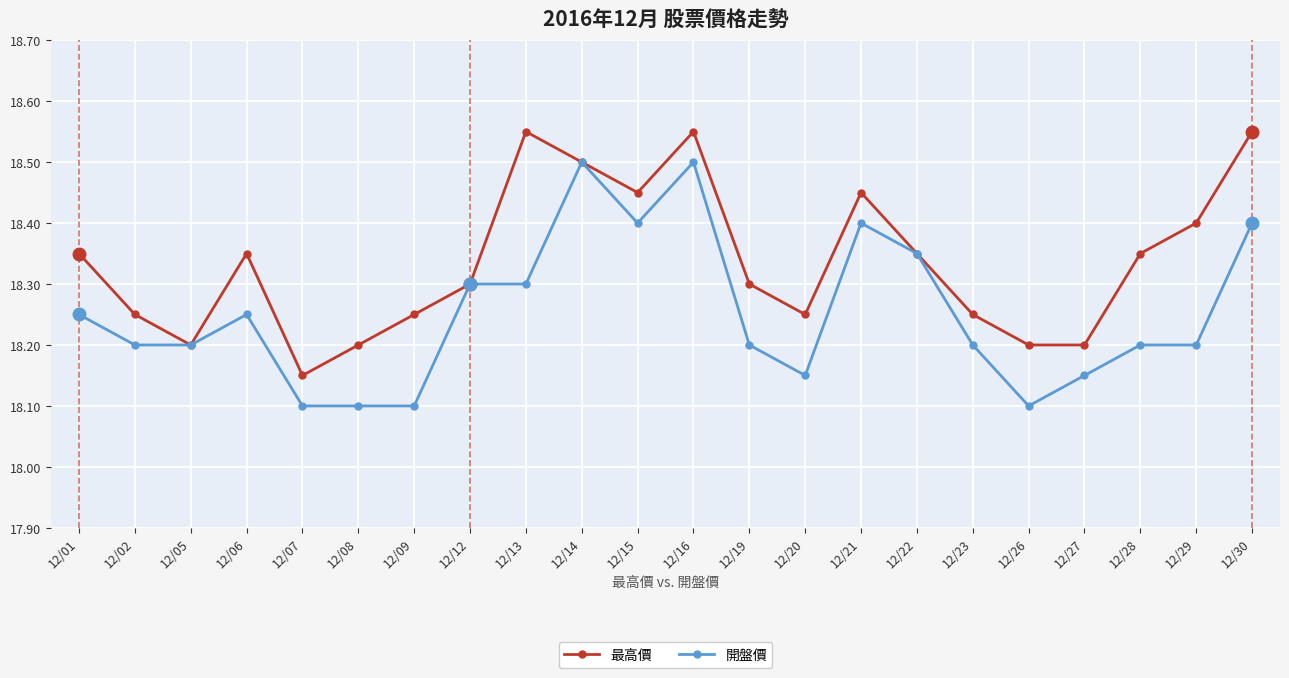

Between 12/16 and 12/30, which series saw the biggest shift?

開盤價